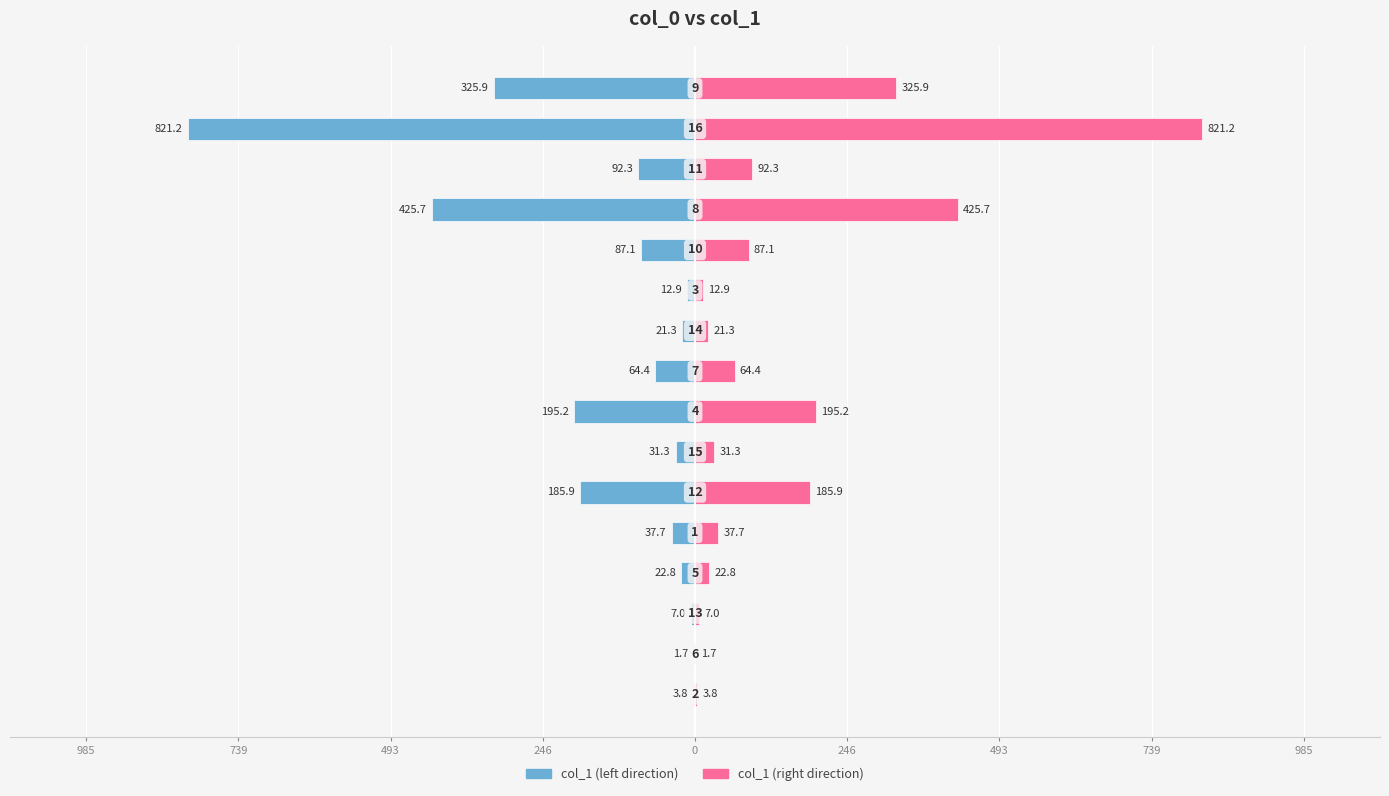

How many bars are there in each group?

2